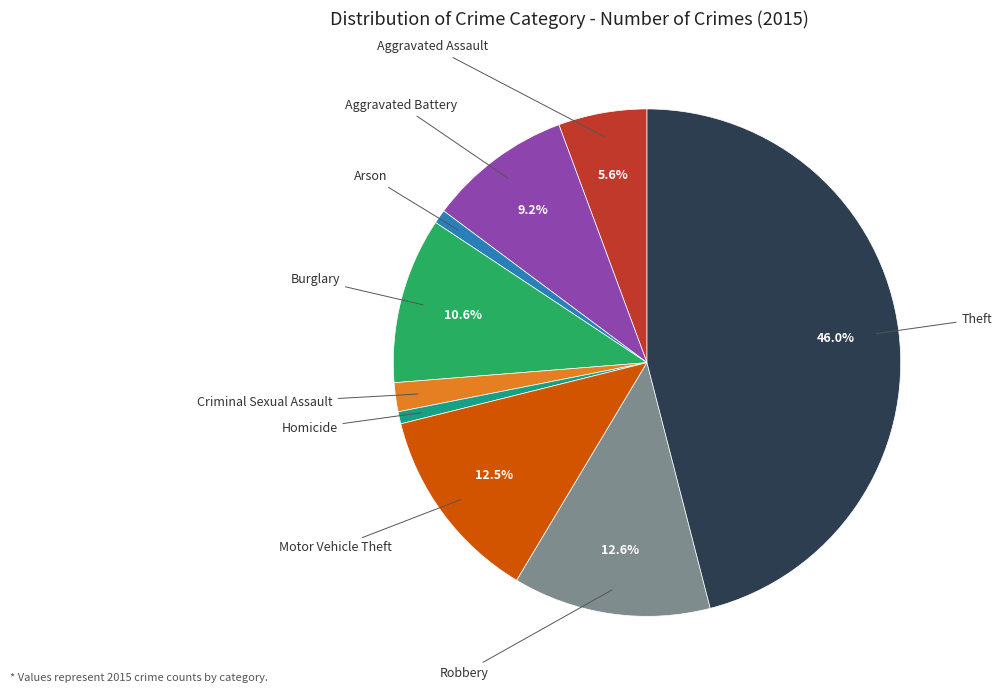

Is there a majority slice in this chart?

No